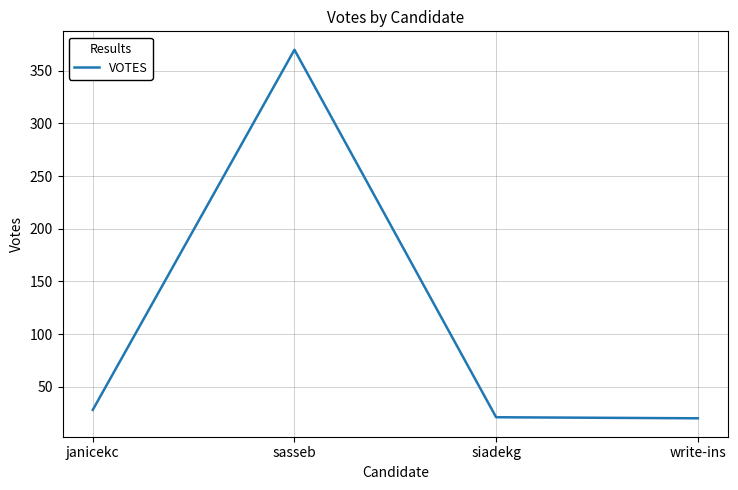

What is the sum of all values?

439